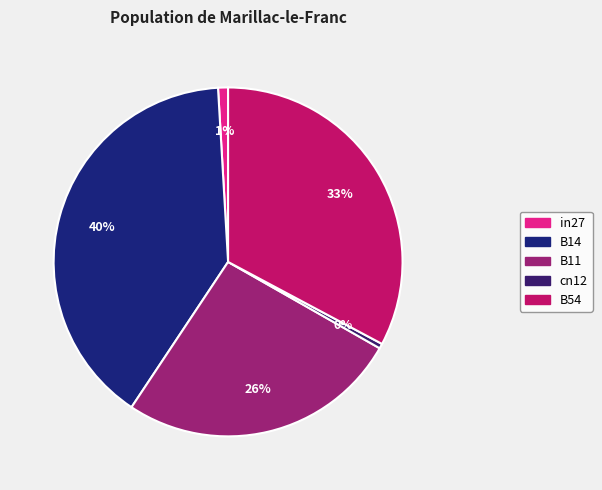

To the nearest percent, what percentage of the pie is B54?

33%